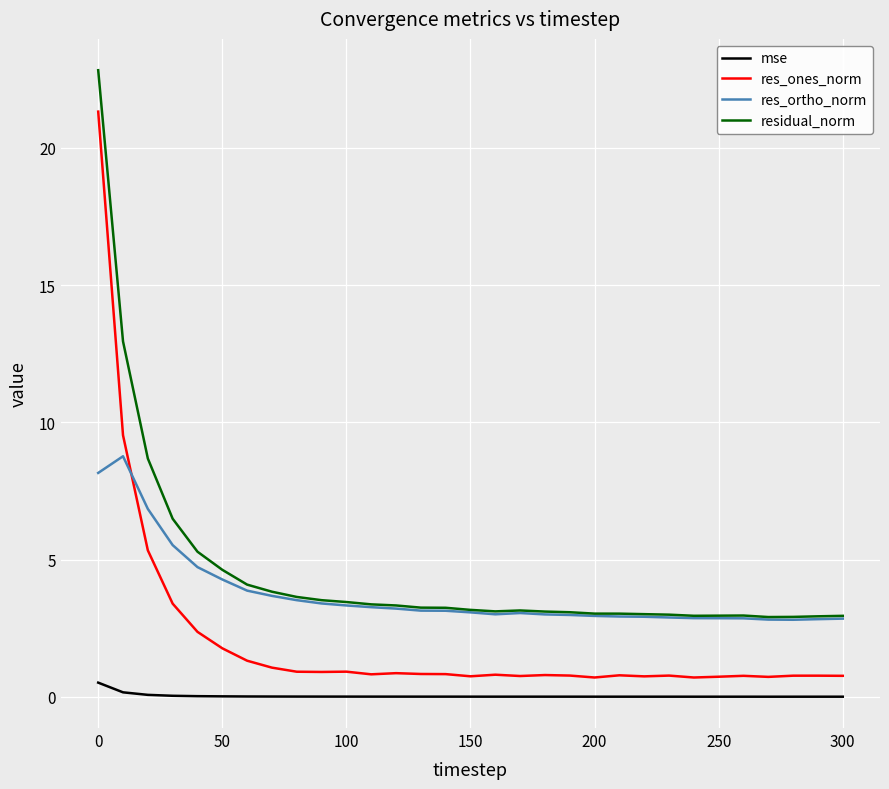

List the series in order of their peak value, highest first.

residual_norm, res_ones_norm, res_ortho_norm, mse